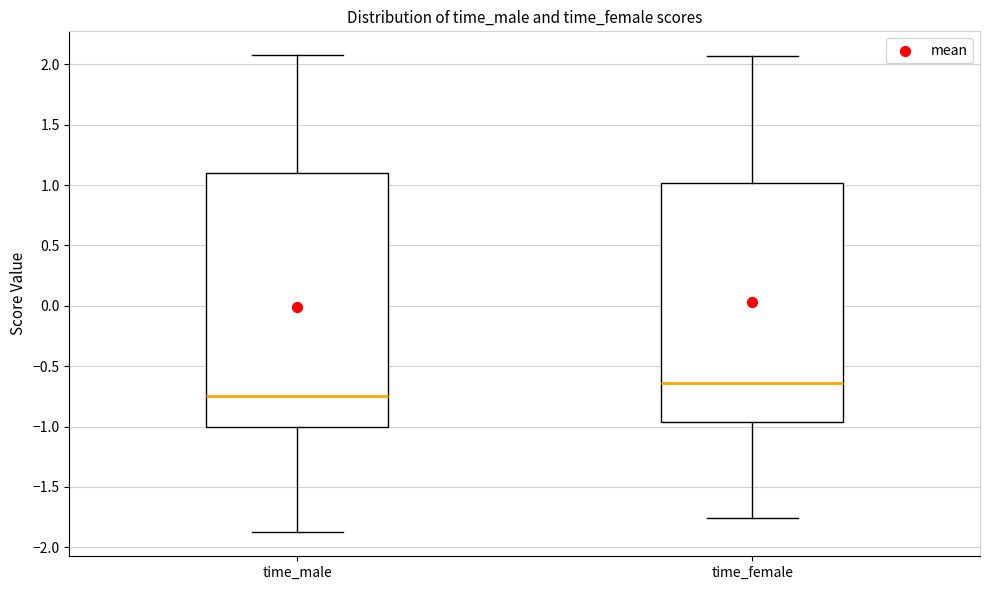

Reading left to right, transcribe this box plot: for each box, give where its median line is, the range the box spans, and where its two whiskers end, as read against the y-axis. The values are not printed on the chart, so give them approximately, as read against the axis.

time_male: median -0.75, box -1.00 to 1.10, whiskers -1.90 to 2.10
time_female: median -0.65, box -0.95 to 1.00, whiskers -1.75 to 2.05